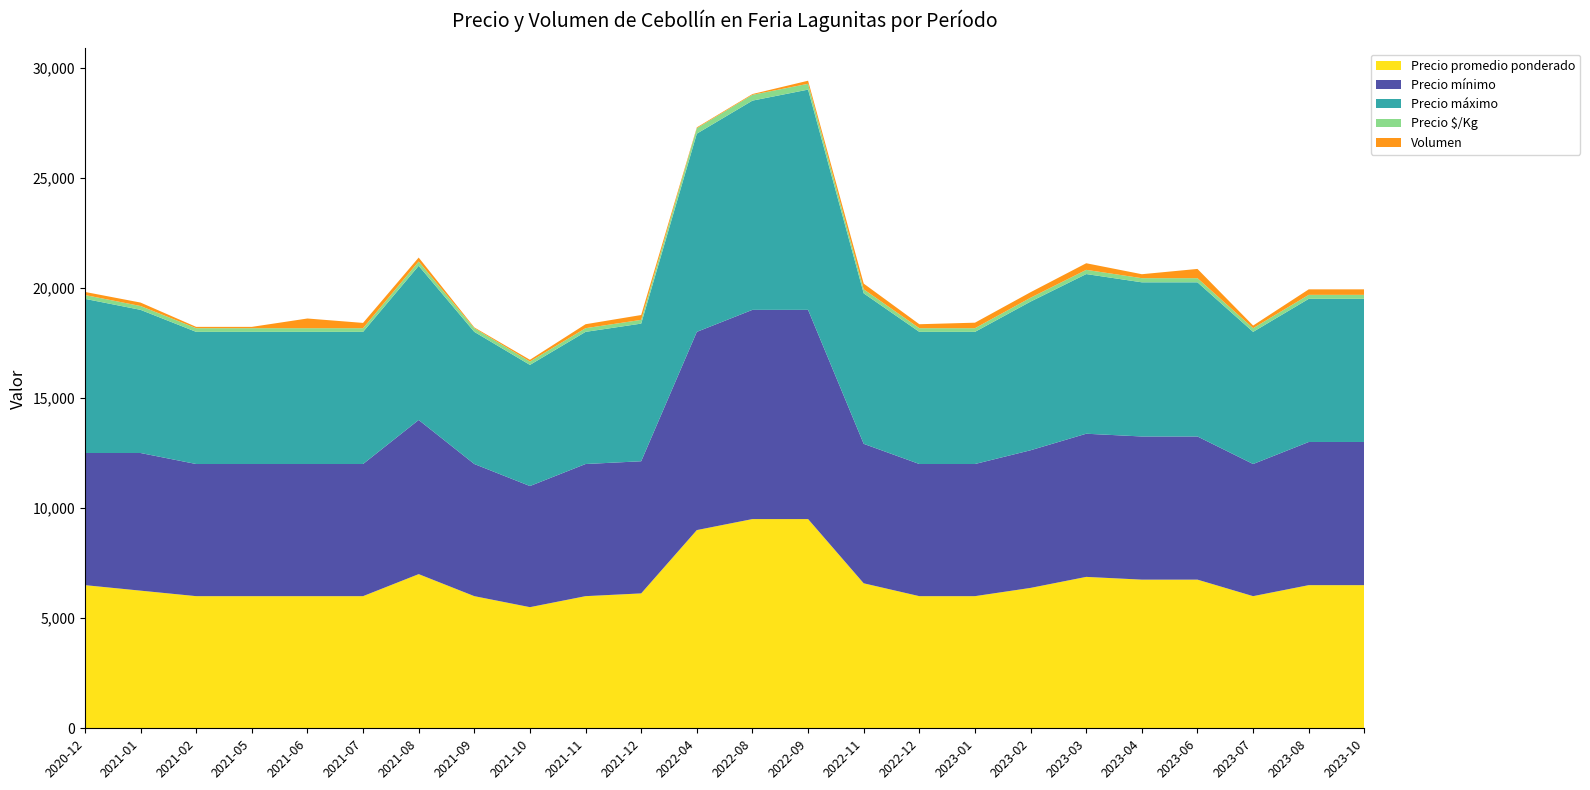

Reading left to right, transcribe all the data shown in this chart.

Precio promedio ponderado: 2020-12=6500	2021-01=6250	2021-02=6000	2021-05=6000	2021-06=6000	2021-07=6000	2021-08=7000	2021-09=6000	2021-10=5500	2021-11=6000	2021-12=6125	2022-04=9000	2022-08=9500	2022-09=9500	2022-11=6583	2022-12=6000	2023-01=6000	2023-02=6375	2023-03=6875	2023-04=6750	2023-06=6750	2023-07=6000	2023-08=6500	2023-10=6500
Precio mínimo: 2020-12=6000	2021-01=6250	2021-02=6000	2021-05=6000	2021-06=6000	2021-07=6000	2021-08=7000	2021-09=6000	2021-10=5500	2021-11=6000	2021-12=6000	2022-04=9000	2022-08=9500	2022-09=9500	2022-11=6333	2022-12=6000	2023-01=6000	2023-02=6250	2023-03=6500	2023-04=6500	2023-06=6500	2023-07=6000	2023-08=6500	2023-10=6500
Precio máximo: 2020-12=7000	2021-01=6500	2021-02=6000	2021-05=6000	2021-06=6000	2021-07=6000	2021-08=7000	2021-09=6000	2021-10=5500	2021-11=6000	2021-12=6250	2022-04=9000	2022-08=9500	2022-09=10000	2022-11=6833	2022-12=6000	2023-01=6000	2023-02=6750	2023-03=7250	2023-04=7000	2023-06=7000	2023-07=6000	2023-08=6500	2023-10=6500
Precio $/Kg: 2020-12=174	2021-01=174	2021-02=167	2021-05=167	2021-06=167	2021-07=167	2021-08=194	2021-09=167	2021-10=153	2021-11=167	2021-12=170	2022-04=250	2022-08=264	2022-09=264	2022-11=183	2022-12=167	2023-01=167	2023-02=177	2023-03=191	2023-04=188	2023-06=188	2023-07=167	2023-08=181	2023-10=181
Volumen: 2020-12=140	2021-01=157	2021-02=60	2021-05=60	2021-06=440	2021-07=240	2021-08=180	2021-09=36	2021-10=80	2021-11=180	2021-12=220	2022-04=35	2022-08=35	2022-09=140	2022-11=260	2022-12=180	2023-01=250	2023-02=250	2023-03=300	2023-04=180	2023-06=420	2023-07=120	2023-08=250	2023-10=250